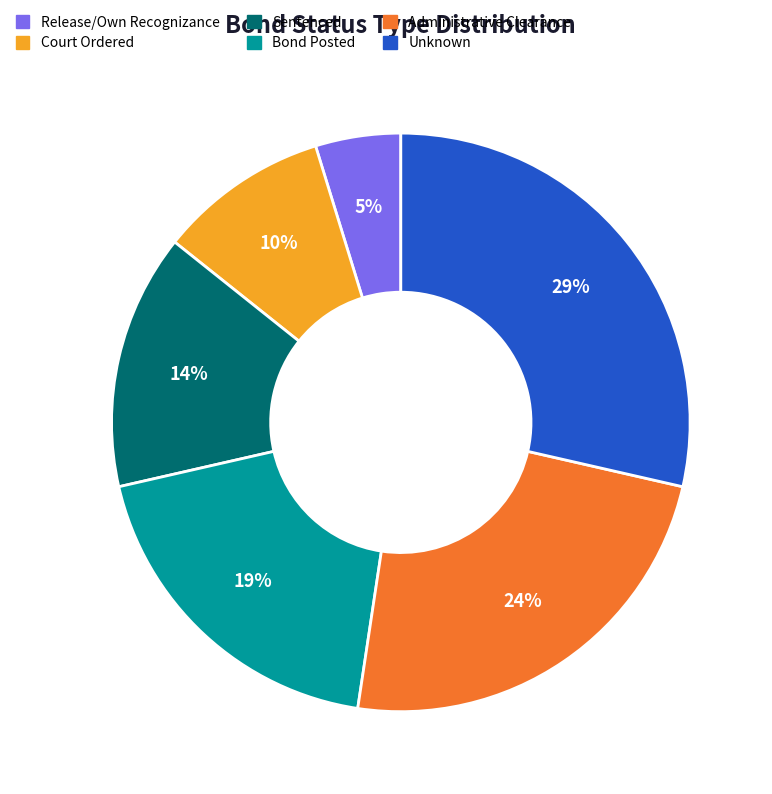

Rank the categories by value from highest to lowest.

Unknown, Administrative Clearance, Bond Posted, Sentenced, Court Ordered, Release/Own Recognizance